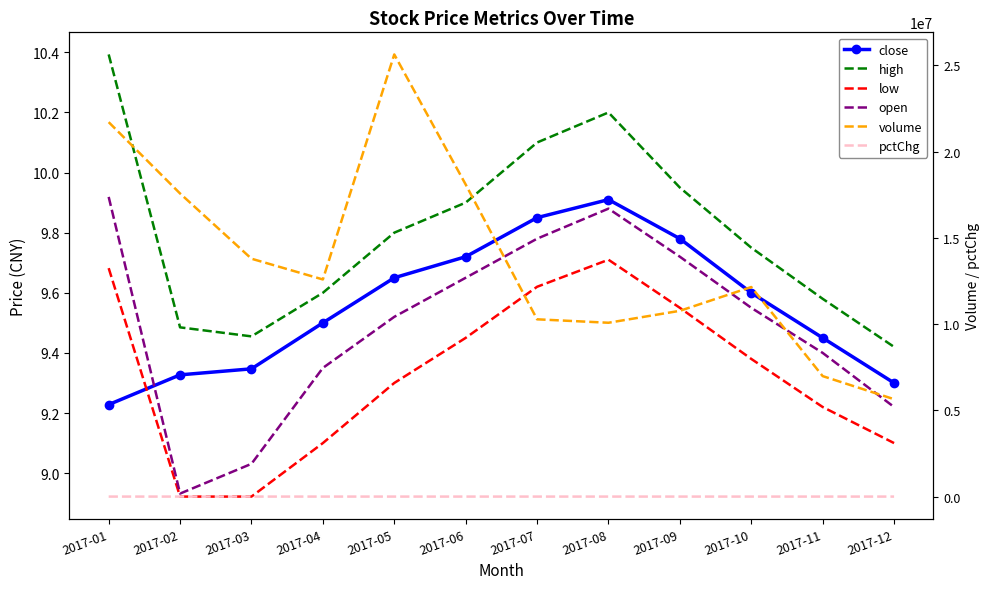

What is the value of the high point at the 10th from the left?

9.8